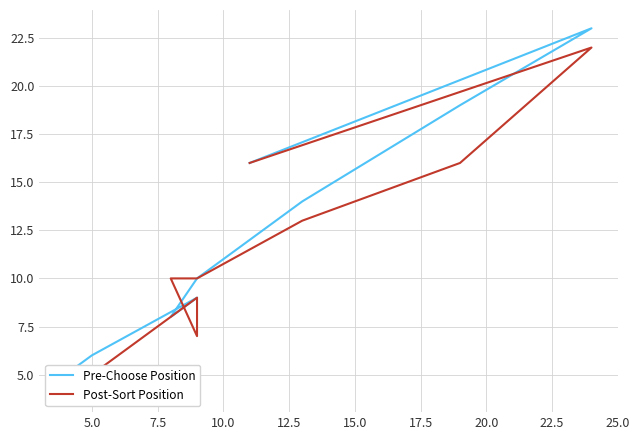

What is the difference between the highest and lowest values at 12.5?

2